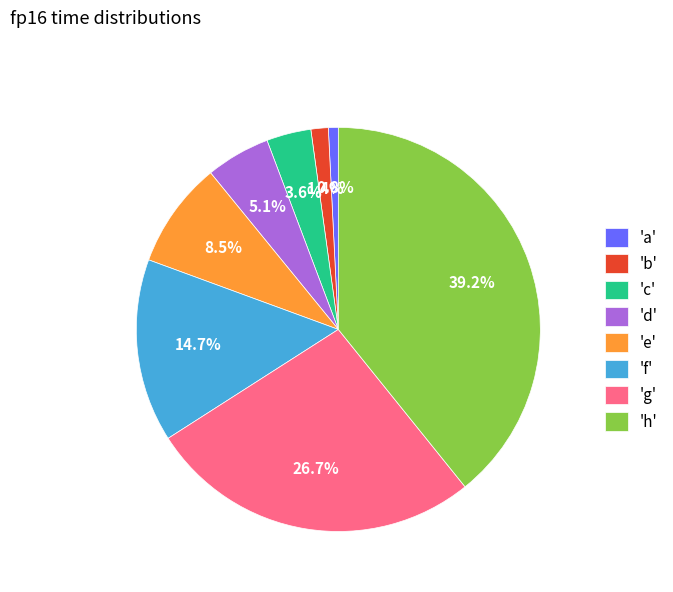

Is there any slice that represents more than half of the pie?

No